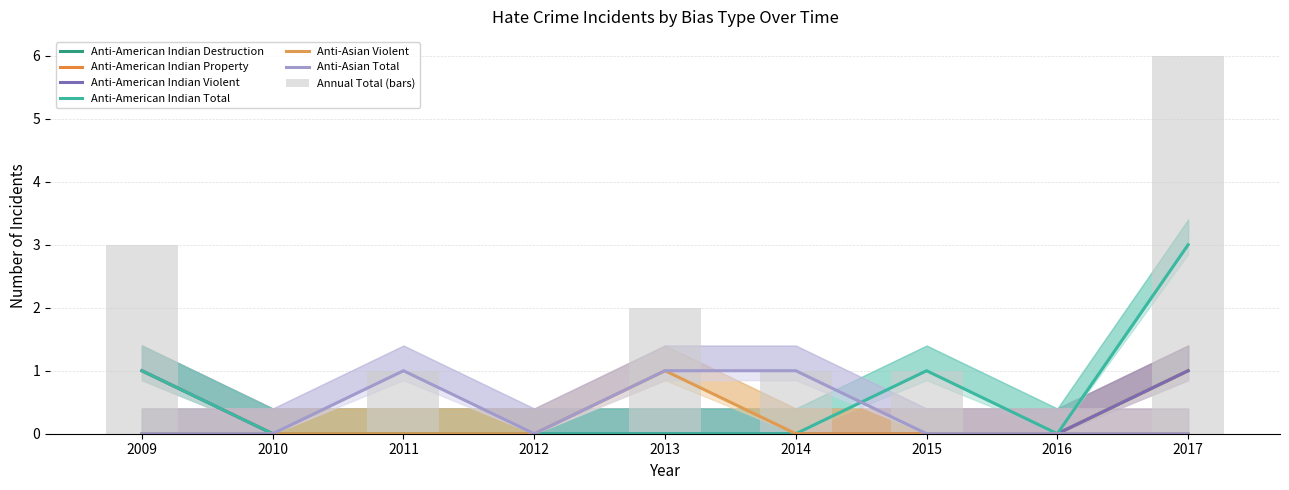

At which label is anti_asian_violent closest to 0?

2009